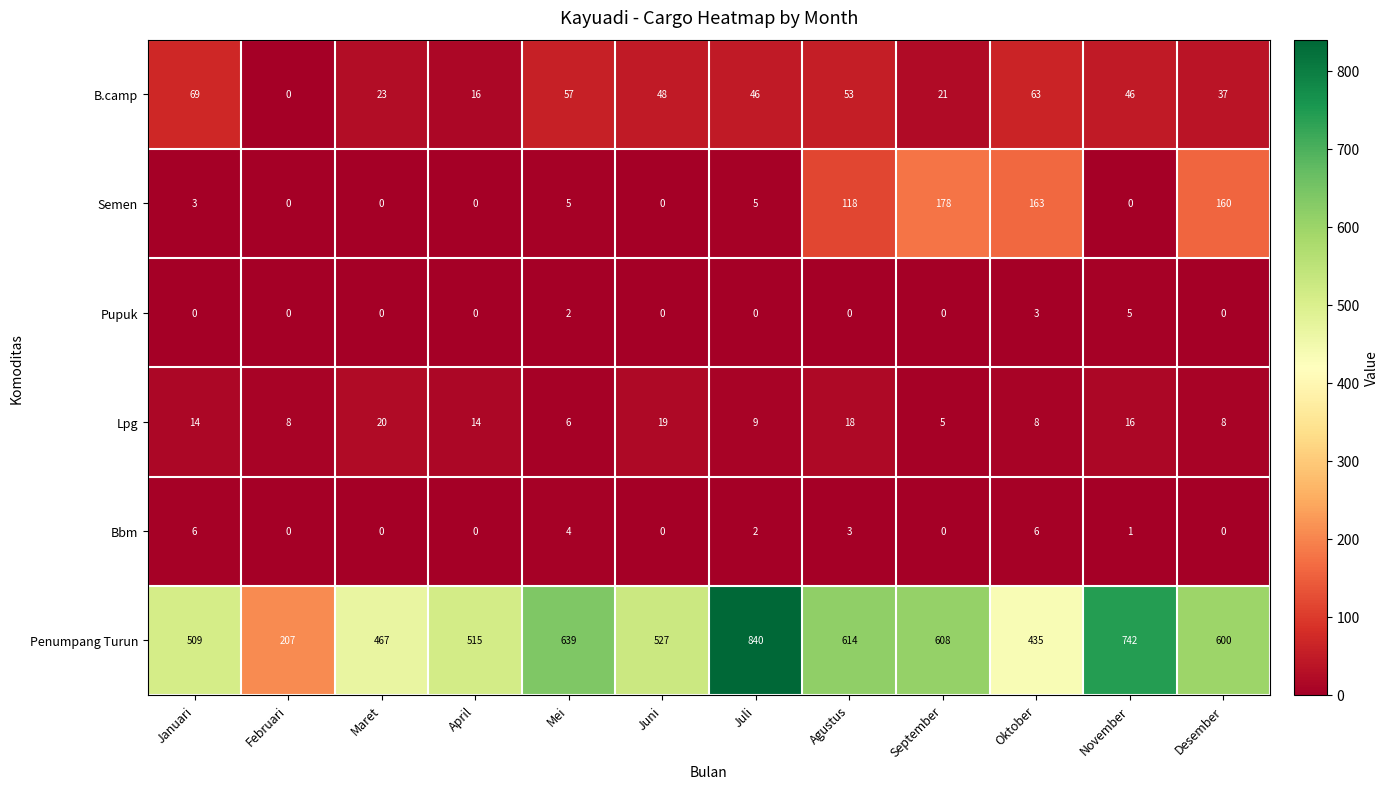

What is the greatest value displayed?

840